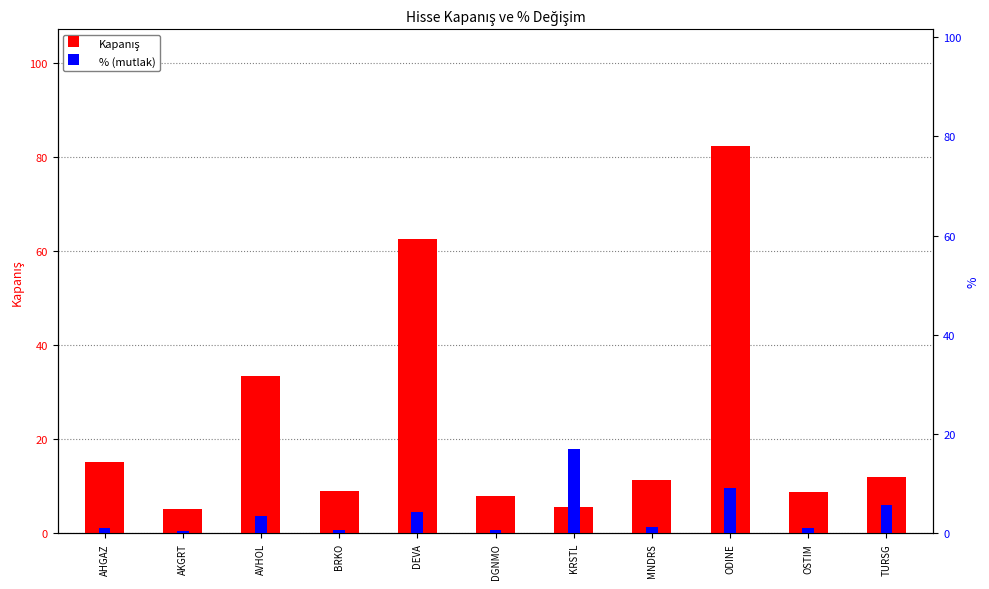

Rank the series at KRSTL from highest to lowest value.

% (mutlak), Kapanış